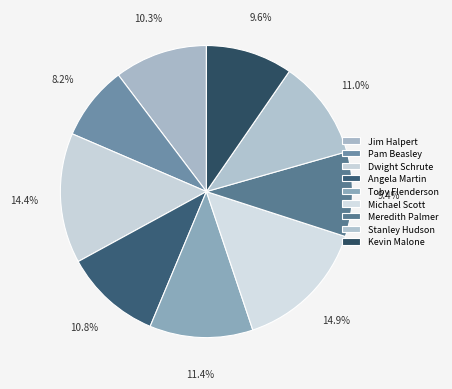

What percentage is the Michael Scott slice, to the nearest percent?

15%